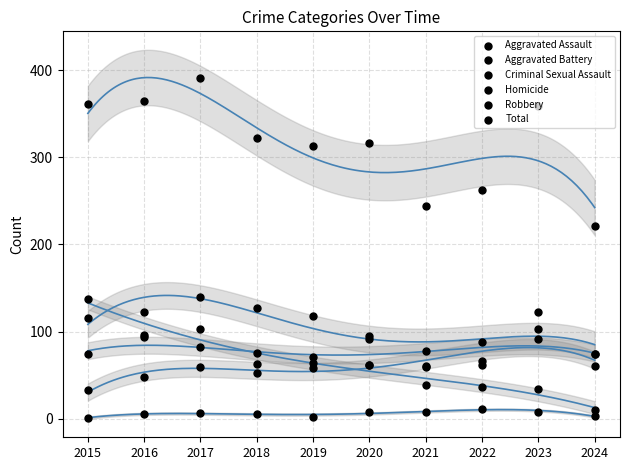

What are all the series names shown in the legend?

Aggravated Assault, Aggravated Battery, Criminal Sexual Assault, Homicide, Robbery, Total